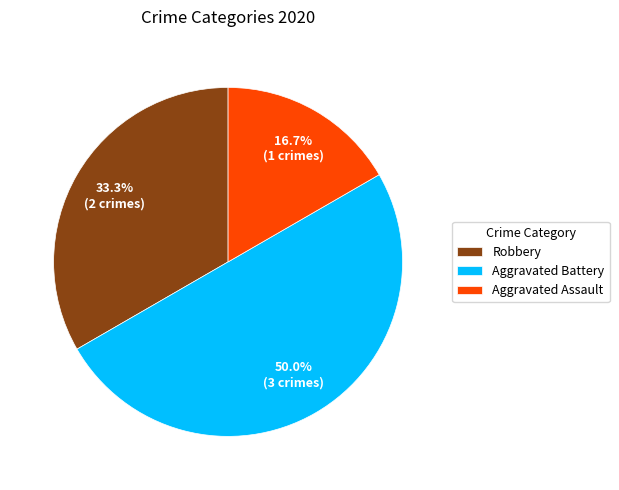

Is it true that Robbery is 21% of the pie?

False